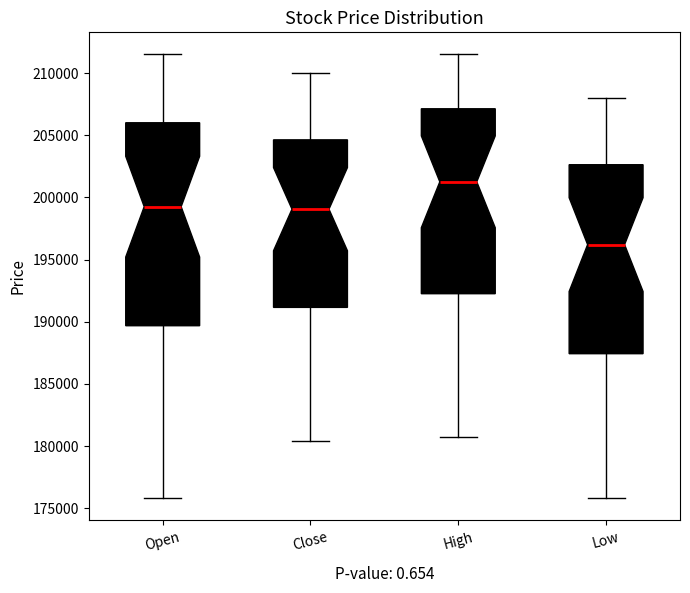

Comparing the boxes themselves (not the whiskers), which one is the tallest?

Open